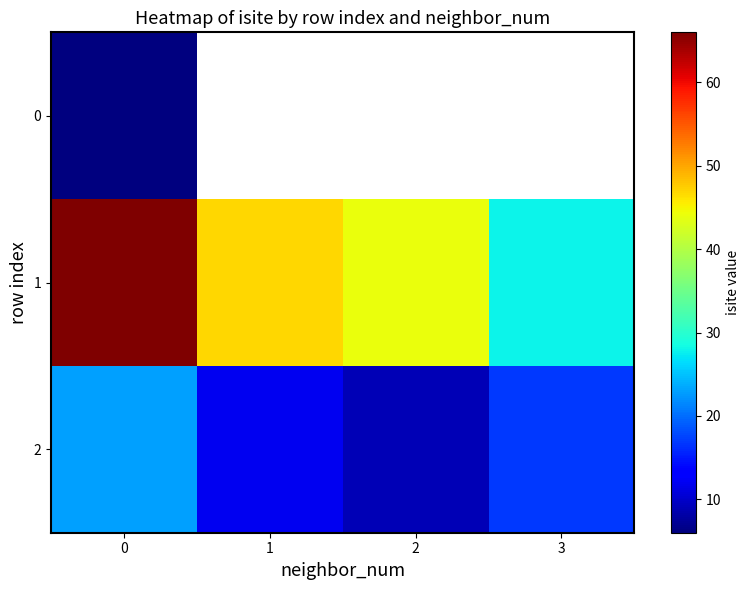

What is the average value of the 2 series?

15.2